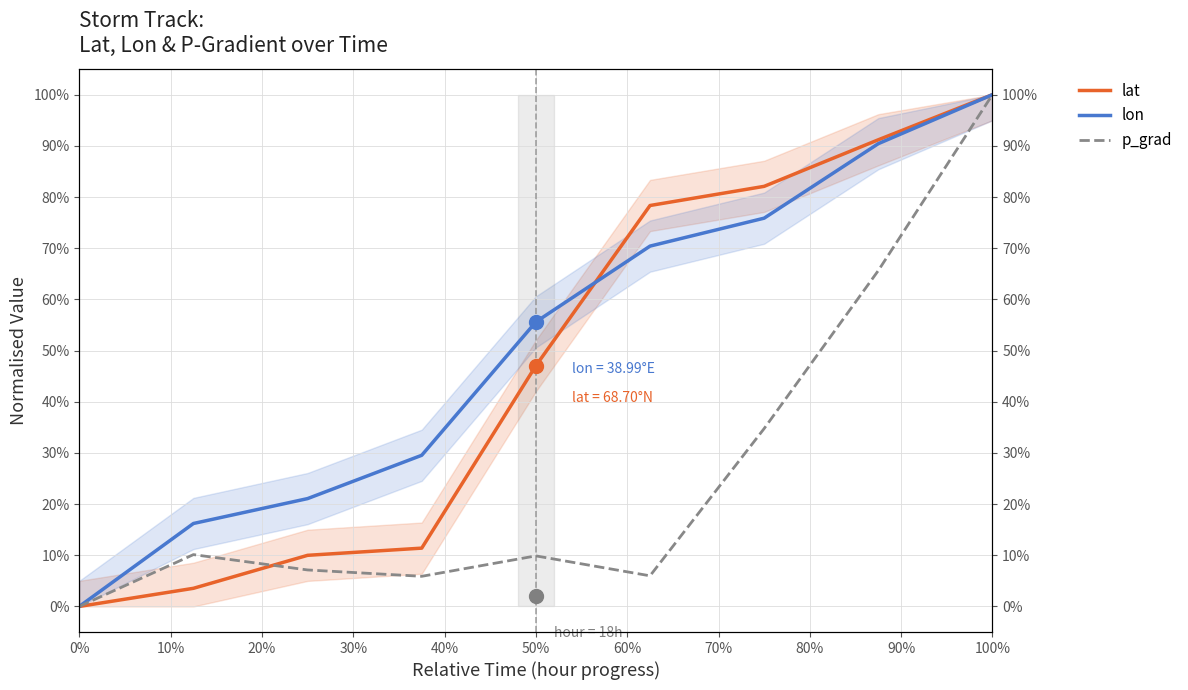

True or false: p_grad has a value of 0.1 at 20%.

True